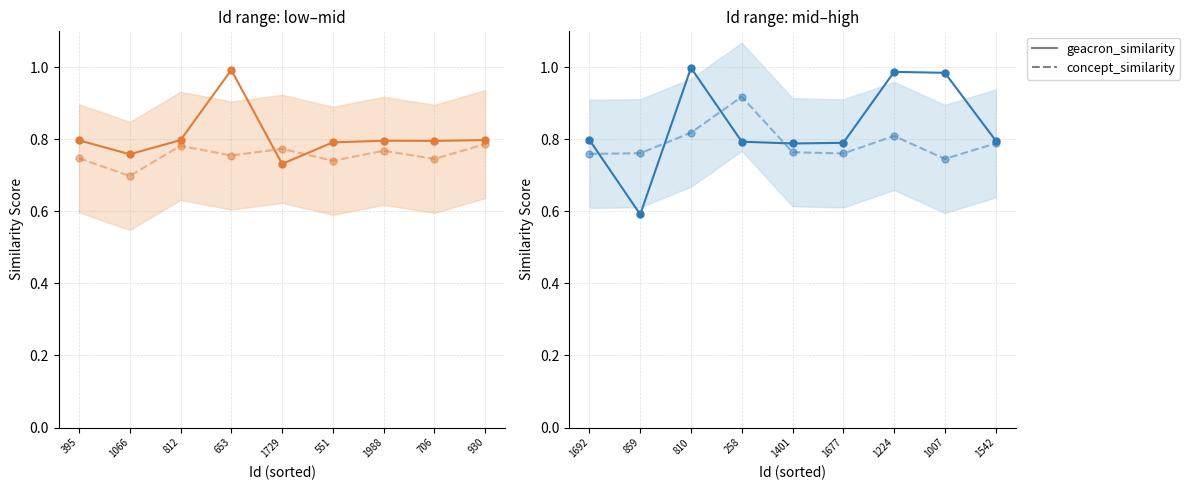

True or false: geacron_similarity has more than 0 interior local peaks.

True